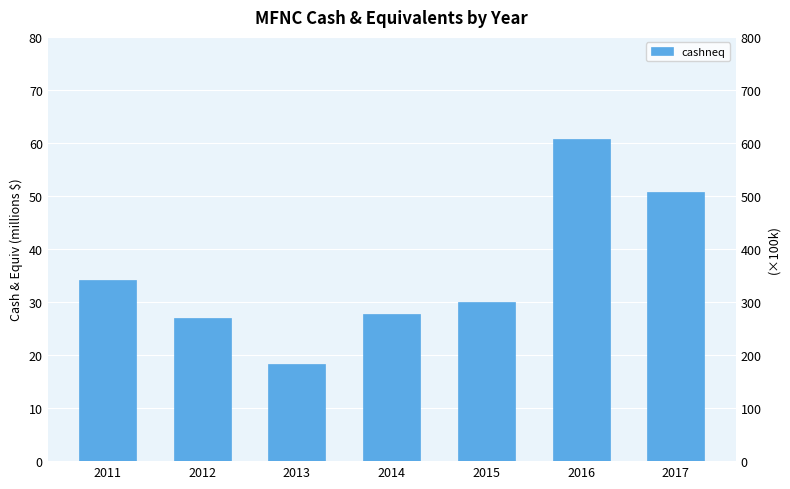

What value does the data have at 2015, to the nearest 50?

30097000